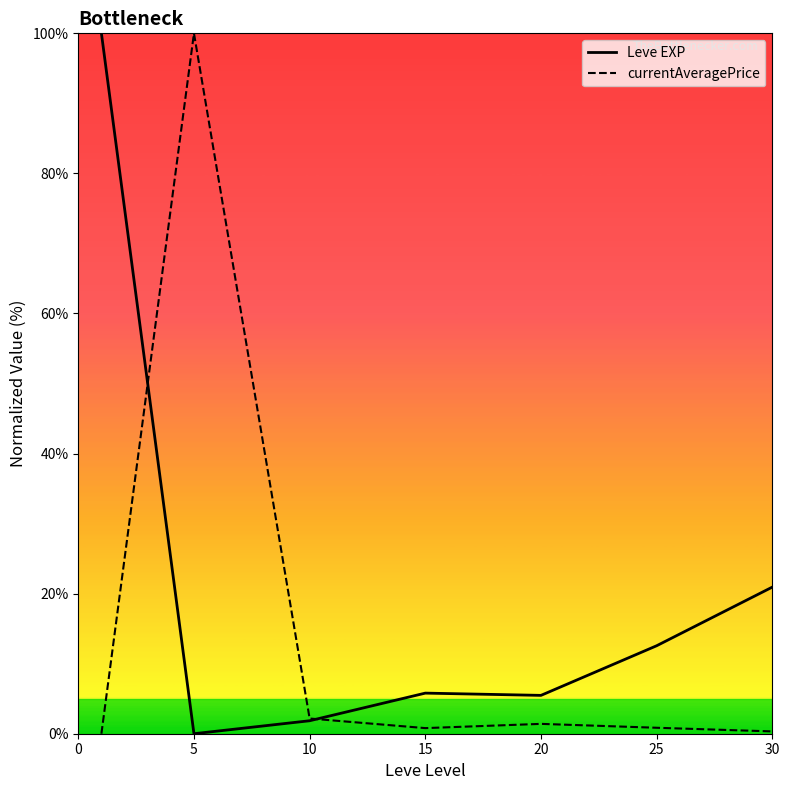

List the series in order of their overall mean, highest first.

Leve EXP, currentAveragePrice